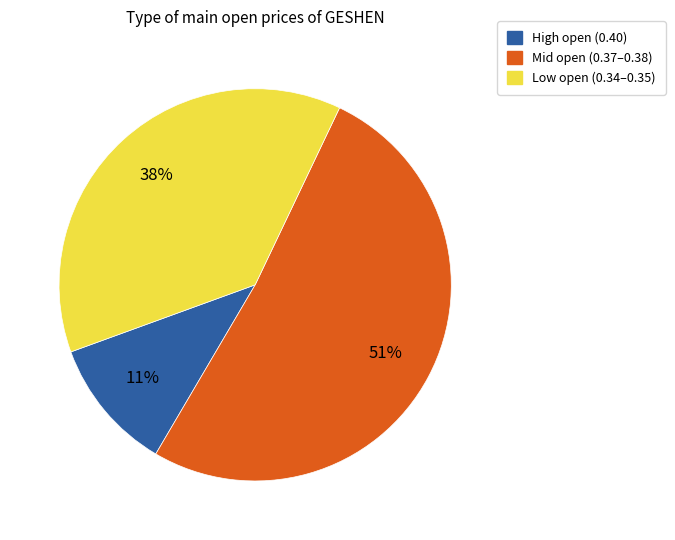

How many slices are in this pie chart?

3